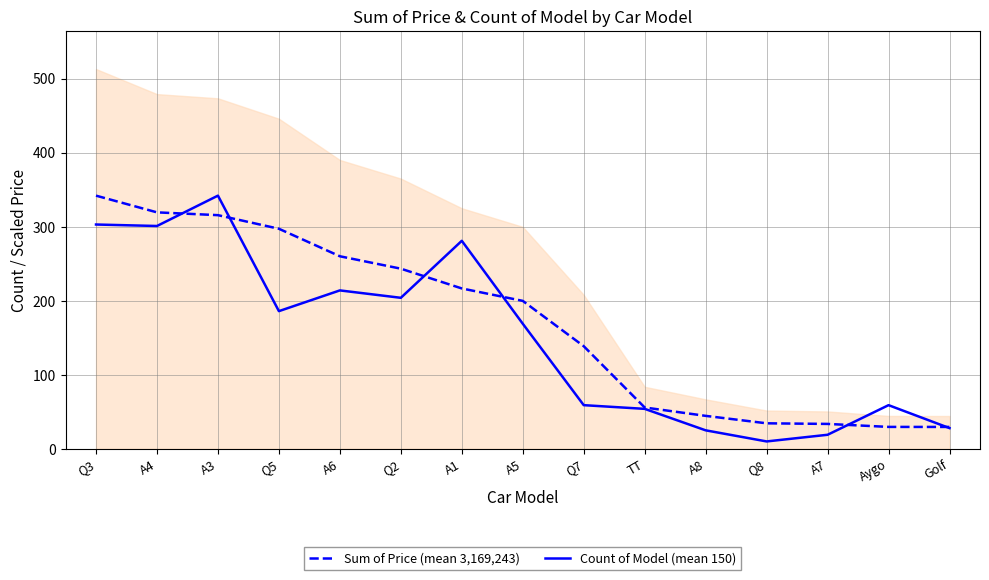

Reading left to right, list all the values displayed in this chart.

Sum of Price (mean 3,169,243): Q3=342.0	A4=319.4	A3=315.6	Q5=297.3	A6=260.1	Q2=243.3	A1=216.6	A5=199.9	Q7=138.6	TT=55.9	A8=44.5	Q8=34.5	A7=33.7	Aygo=29.6	Golf=29.6
Count of Model (mean 150): Q3=303.0	A4=301.0	A3=342.0	Q5=186.0	A6=214.0	Q2=204.0	A1=281.0	A5=169.0	Q7=59.0	TT=54.0	A8=25.0	Q8=10.0	A7=19.0	Aygo=59.0	Golf=28.0